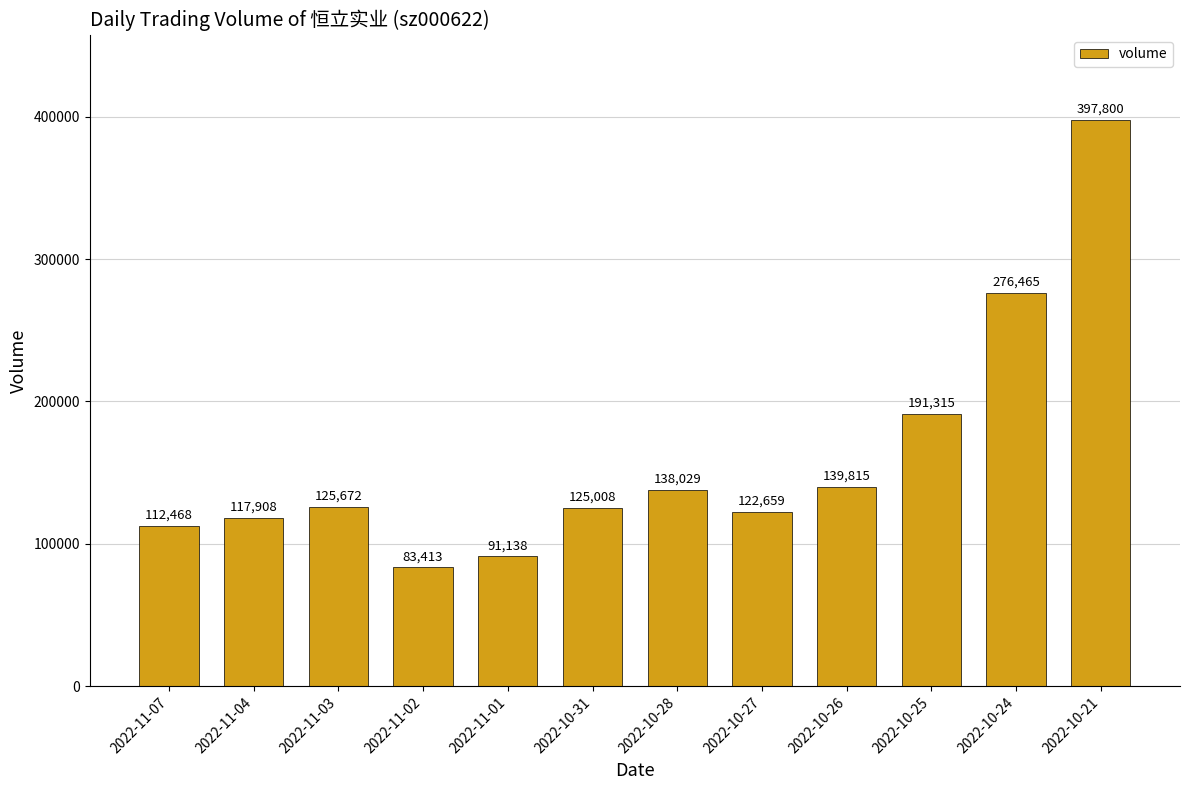

Count the number of categories in the chart.

12